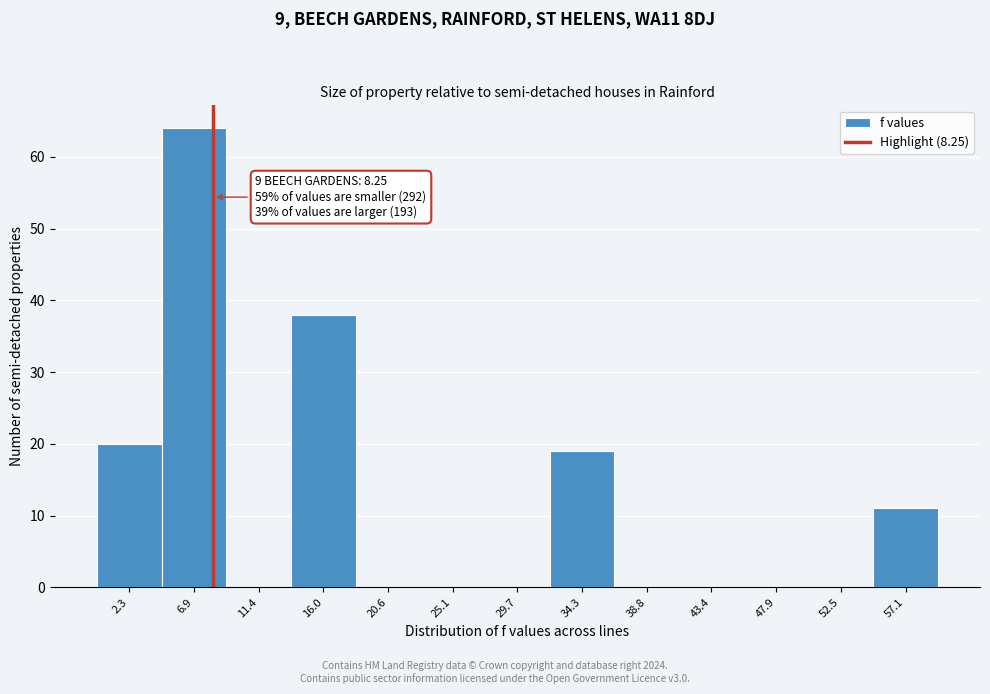

Over which range of the x-axis is the bar tallest?

4.5 to 9.0